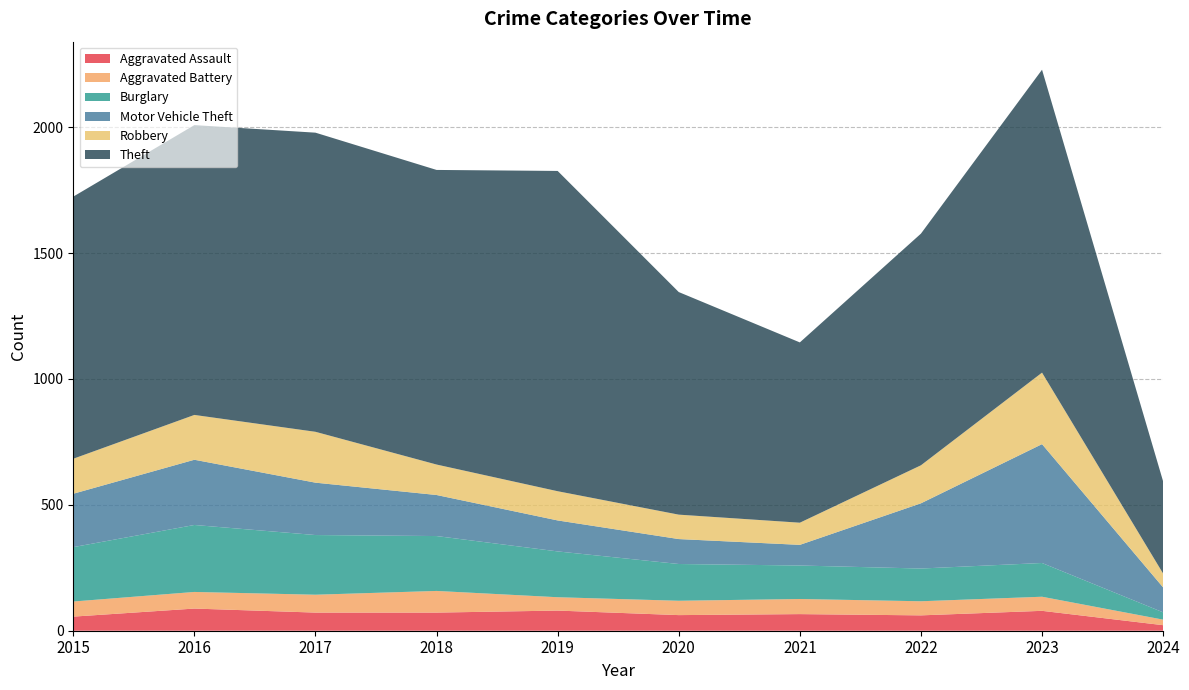

What is the smallest value displayed?

22